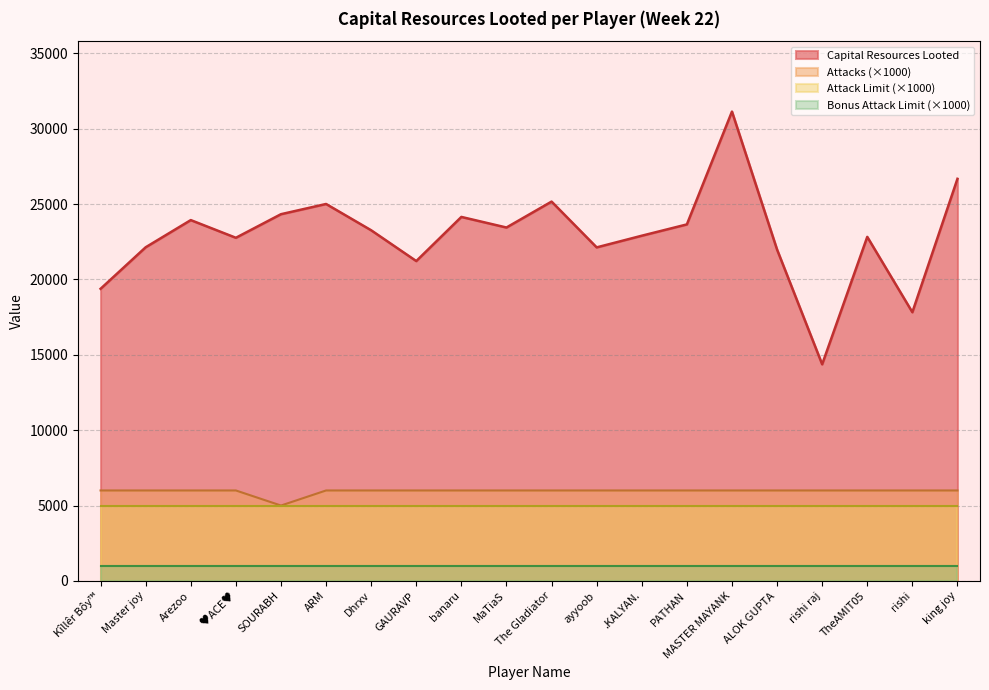

At which label does Capital Resources Looted first exceed 23262?

Arezoo